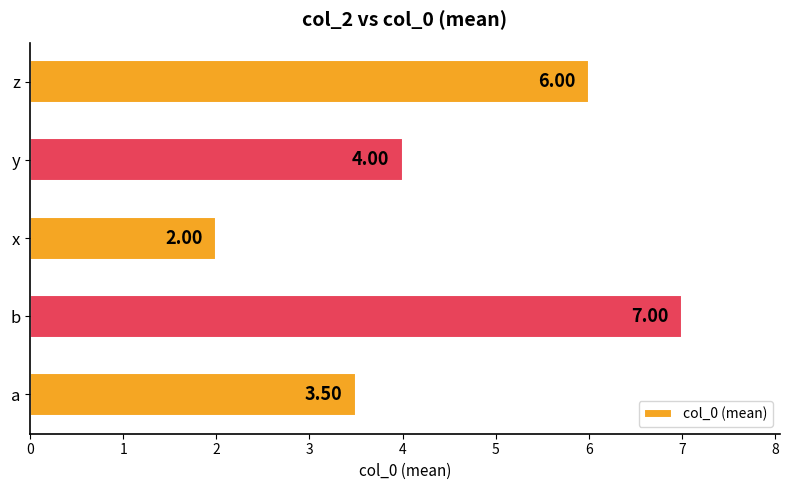

What is the ratio of the value at a to the value at z?

0.6